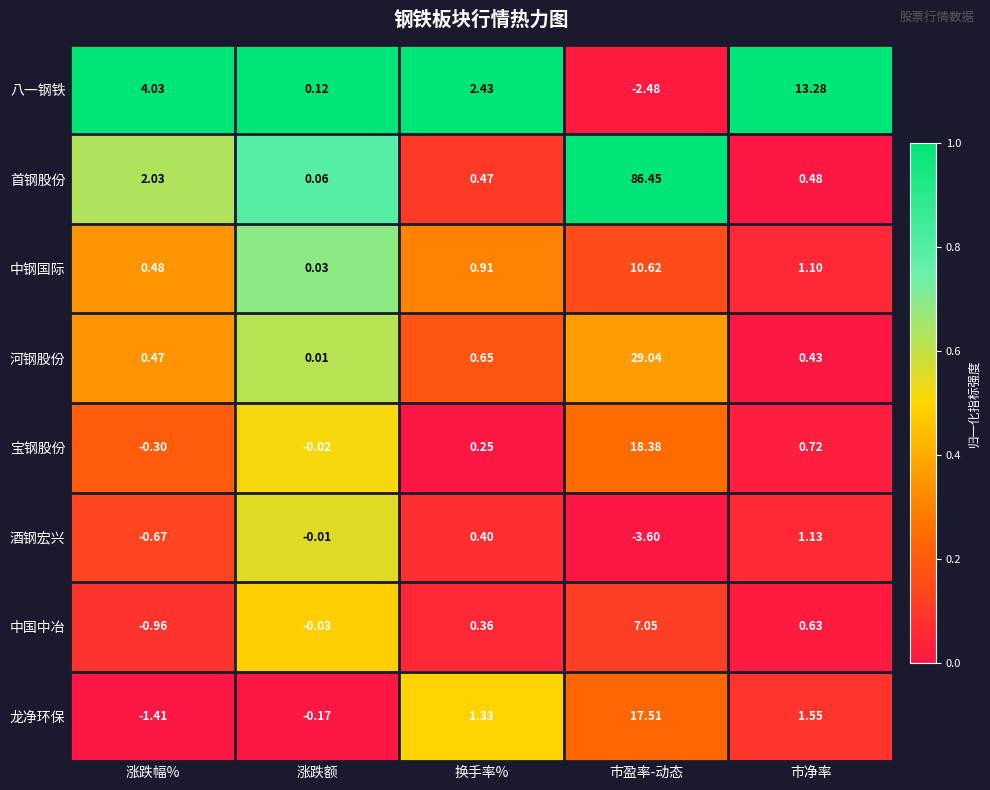

At 涨跌额, list the series in order from largest to smallest.

八一钢铁, 首钢股份, 中钢国际, 河钢股份, 酒钢宏兴, 宝钢股份, 中国中冶, 龙净环保